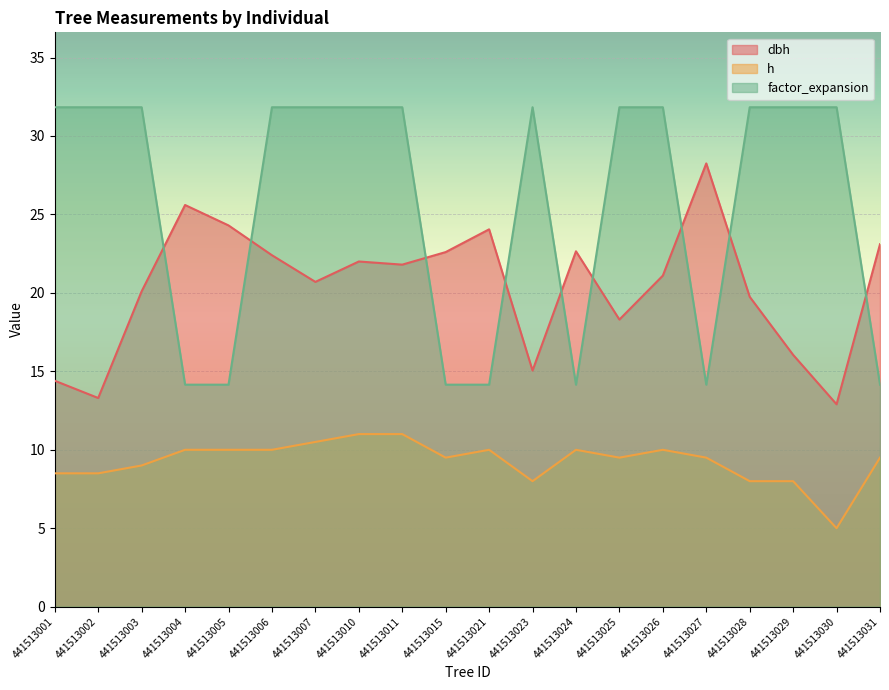

What is the value of the h point at the 6th from the left?

10.0